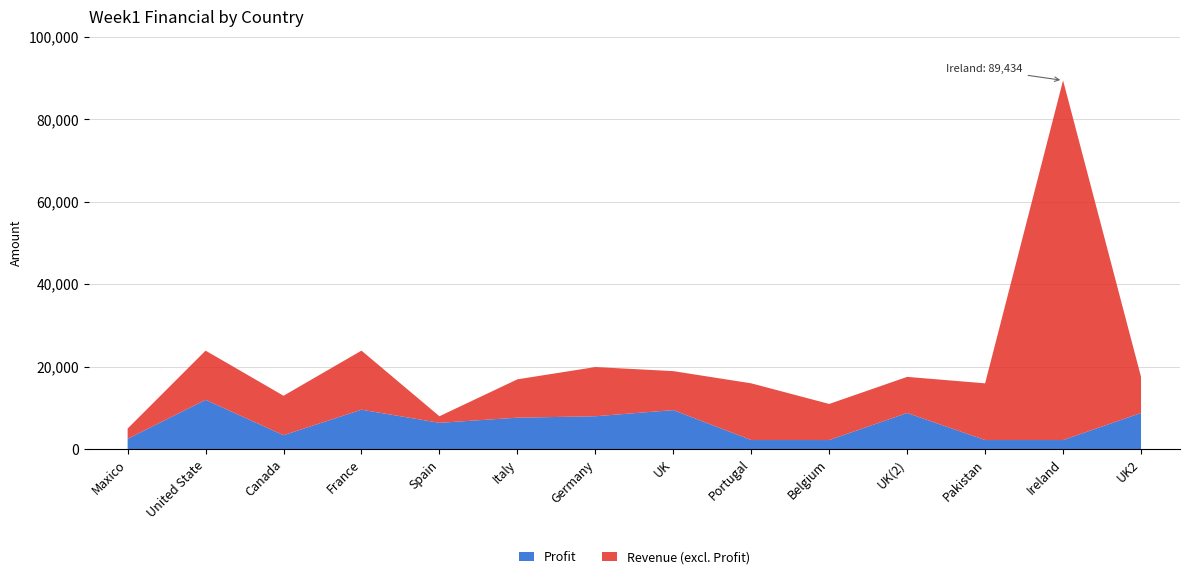

Which category has the highest value in the Profit series?

United State